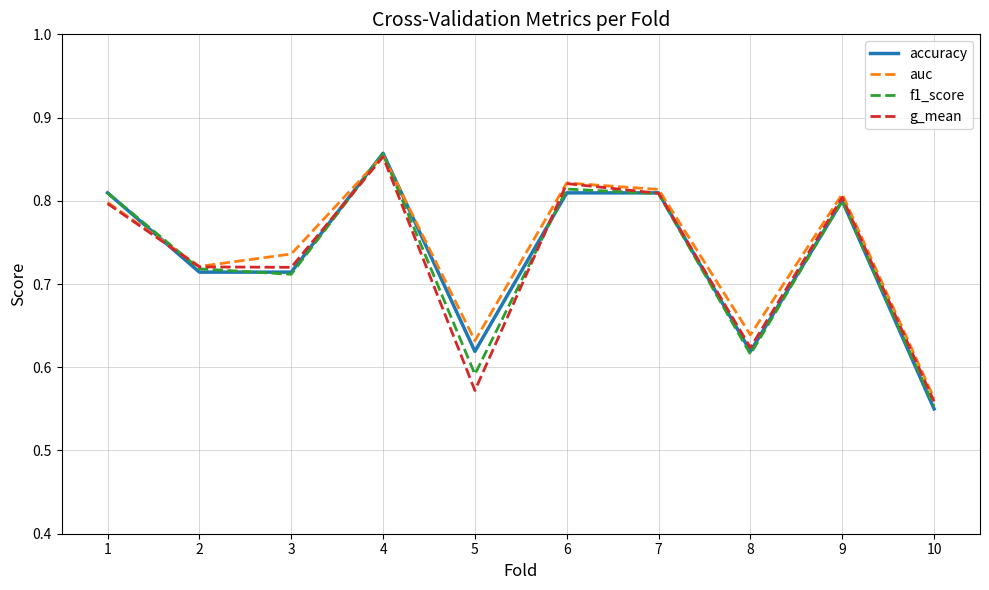

Does the chart display data point markers on the line(s)?

No